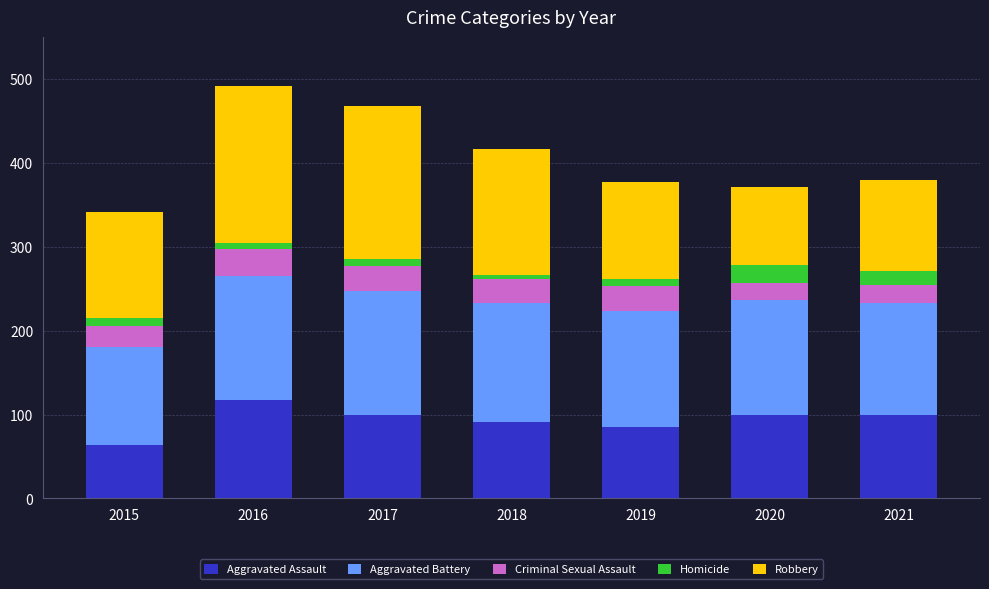

What is the lowest value of the Aggravated Assault series?

64